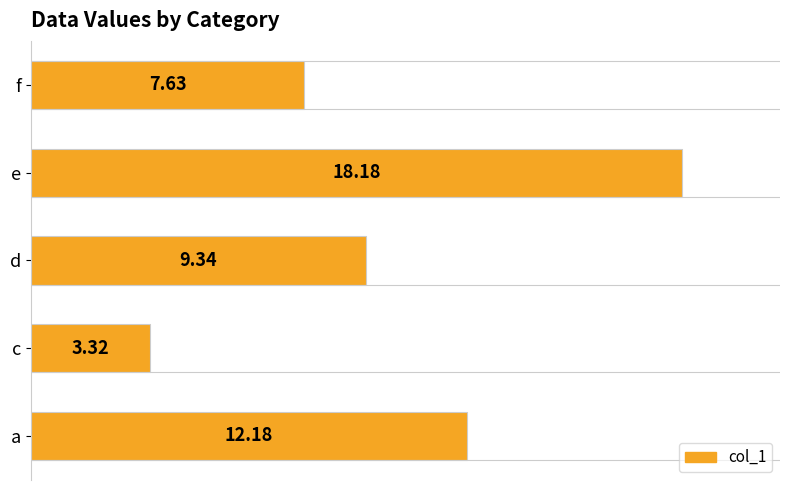

Which category has the lowest value across all series?

c